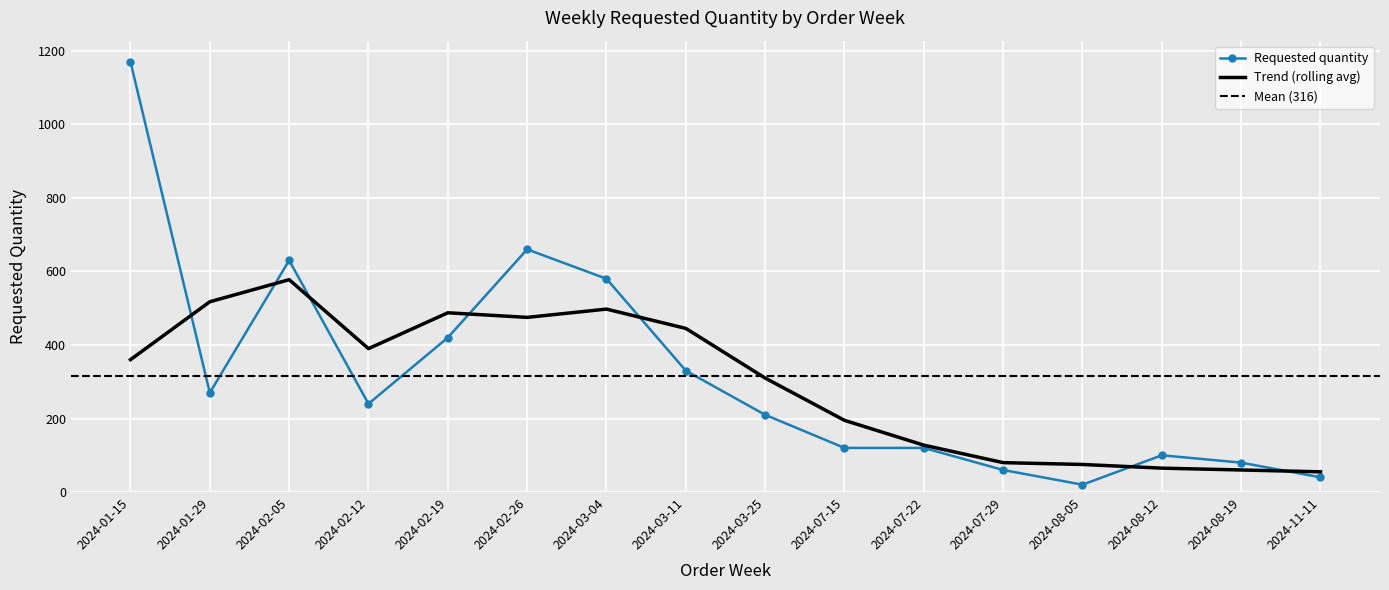

The value at 2024-01-29 is 270. True or false?

True